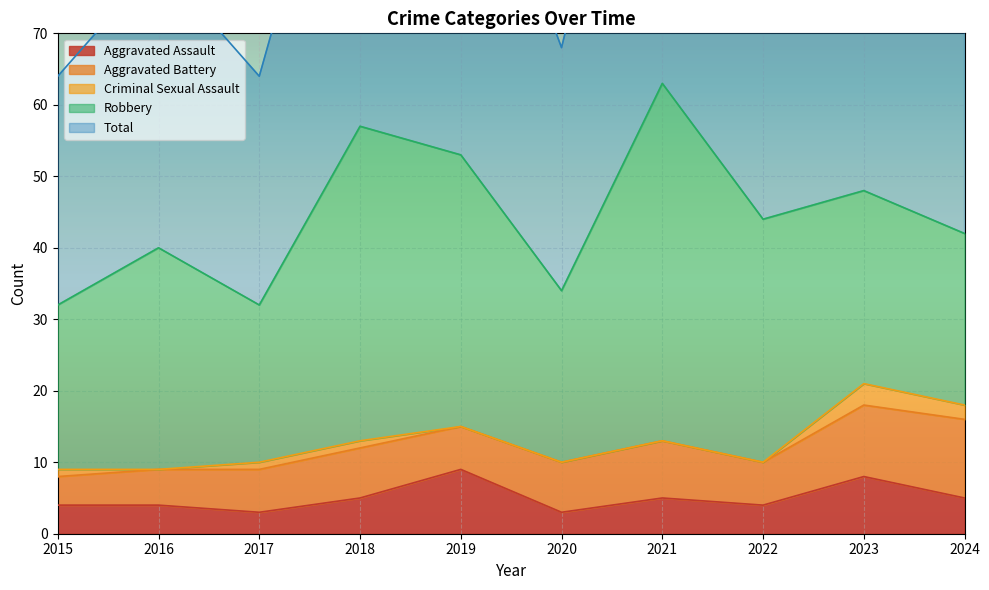

What is the difference between the highest and lowest values at 2019?

53